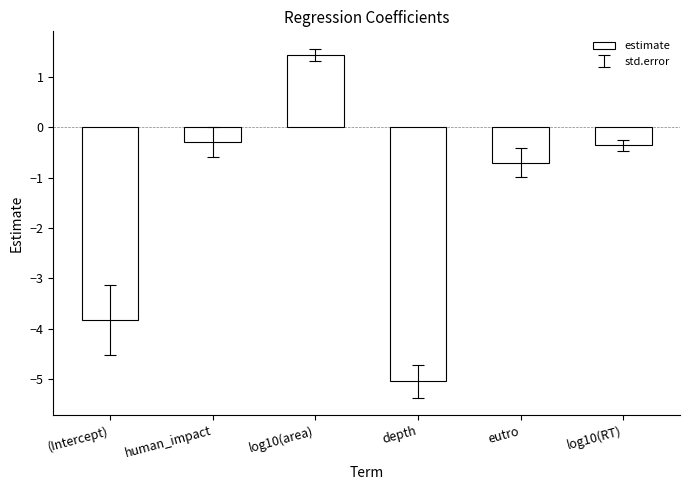

What is the label of the 1st bar from the right?

log10(RT)